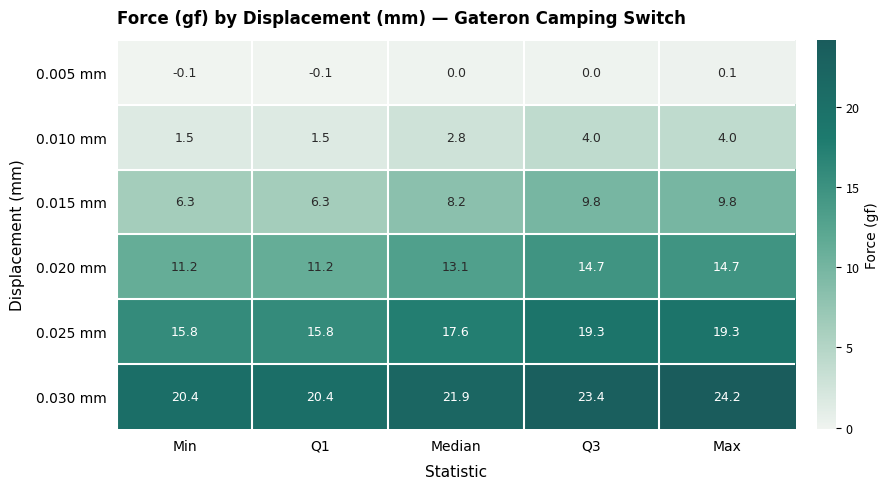

How many data points does each series have?

5